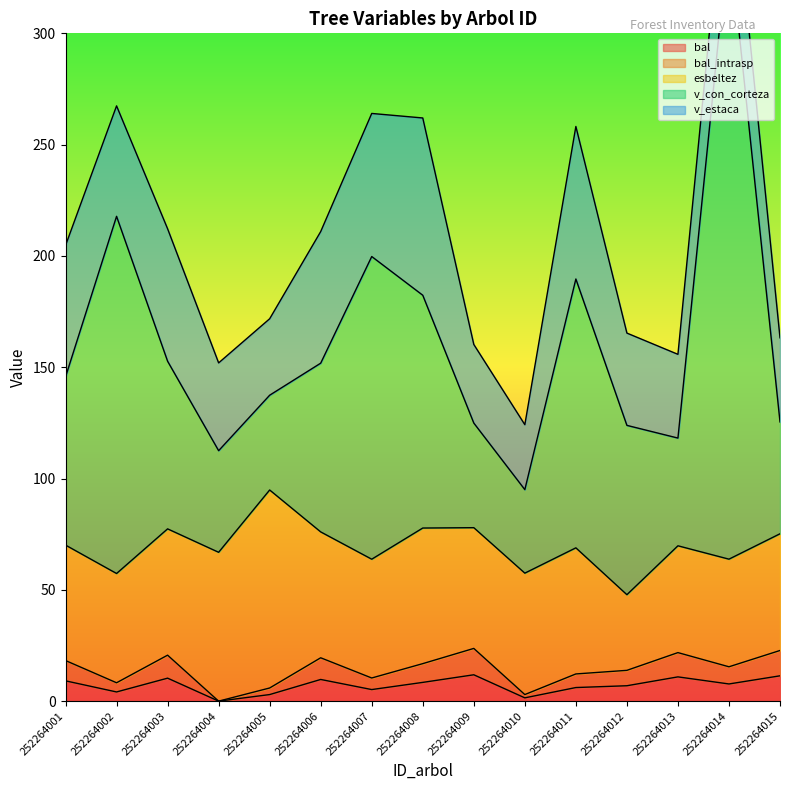

The bal series shows 6.1 at 252264011. True or false?

True